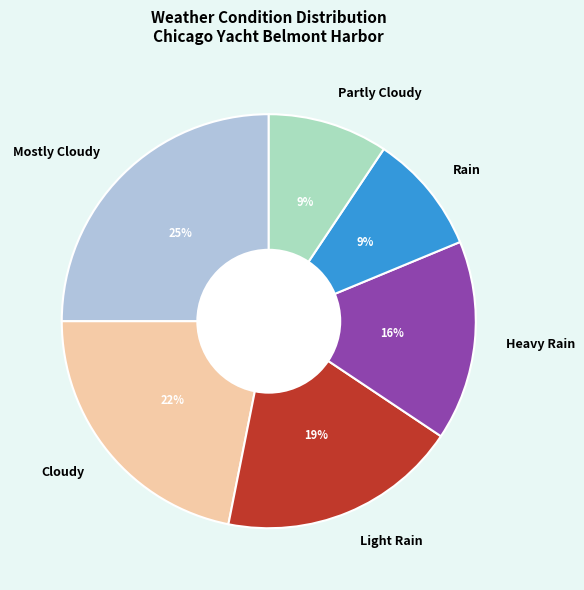

How many segments does this pie chart have?

6